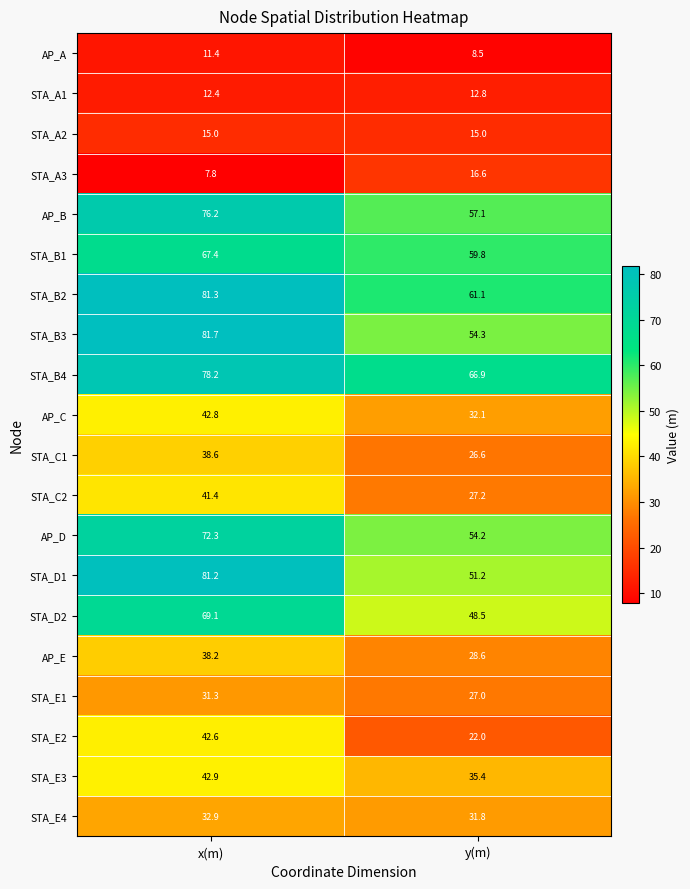

List the series in order of their peak value, highest first.

STA_B3, STA_B2, STA_D1, STA_B4, AP_B, AP_D, STA_D2, STA_B1, STA_E3, AP_C, STA_E2, STA_C2, STA_C1, AP_E, STA_E4, STA_E1, STA_A3, STA_A2, STA_A1, AP_A